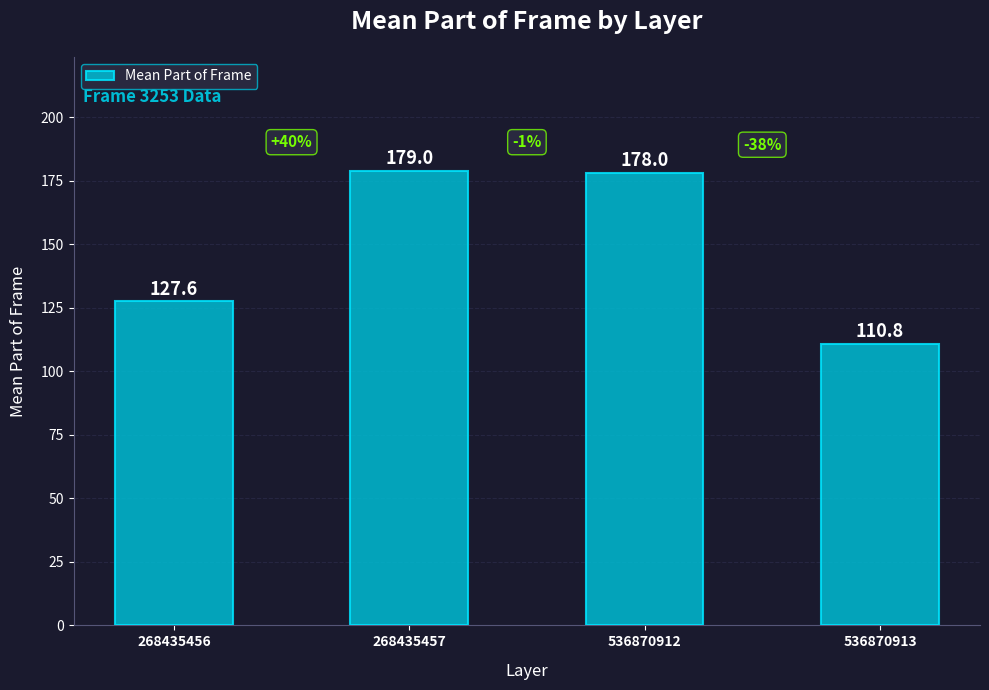

What is the value of the 1st bar from the left?

127.6